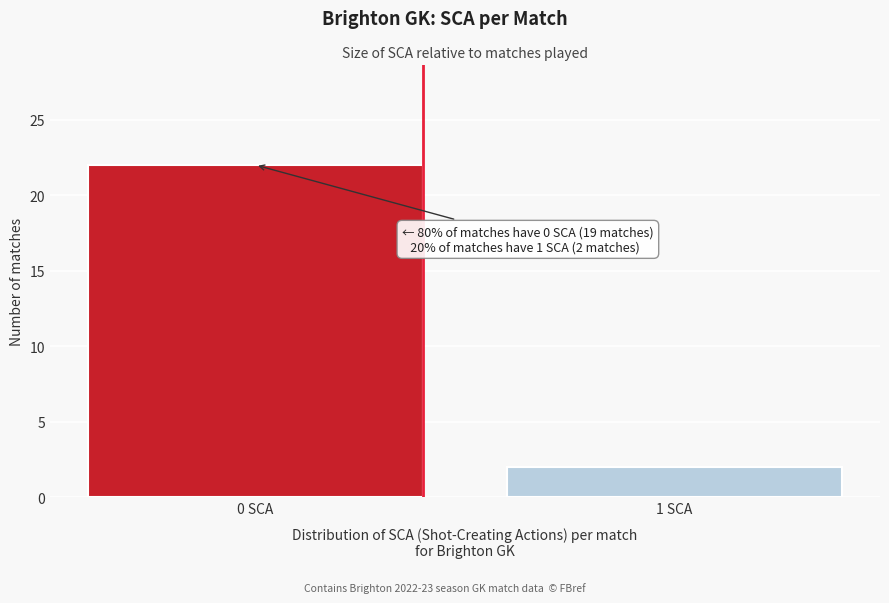

Reading left to right, extract all data points from this chart.

22	2